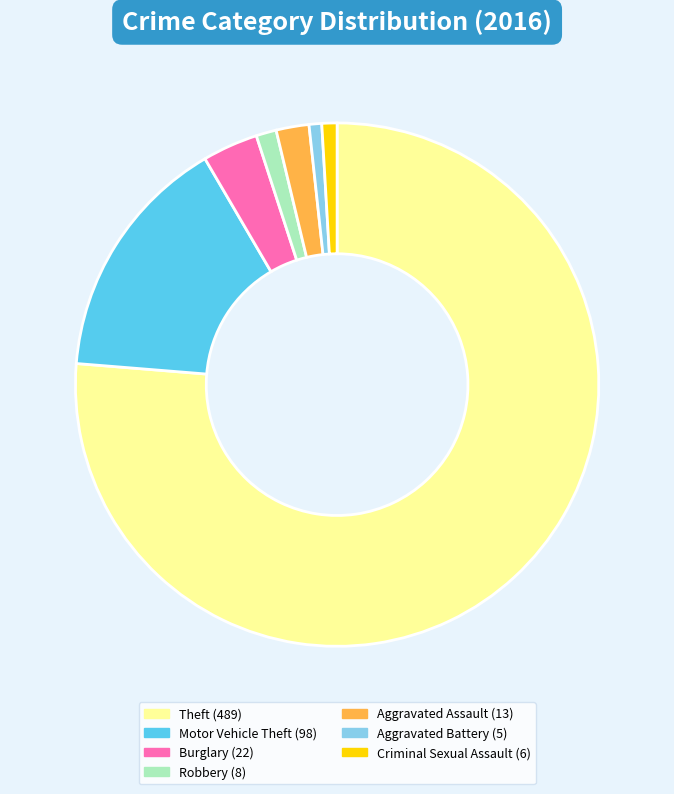

How many segments does this pie chart have?

7